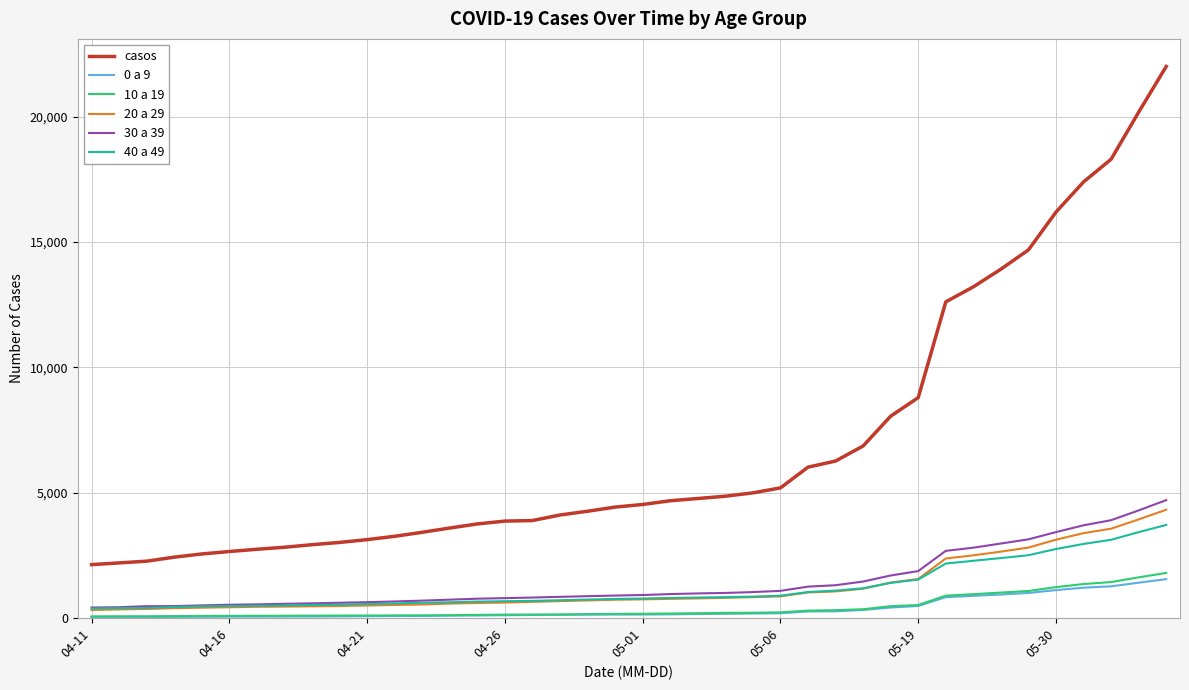

True or false: casos and 20 a 29 cross at least once.

False